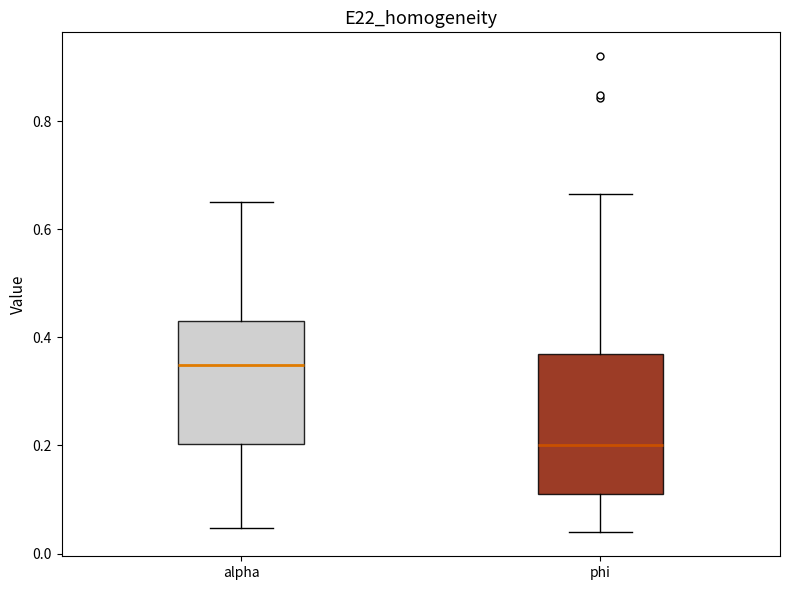

Reading left to right, read every box against the y-axis: the position of its median line, the range the box covers, and the ends of its whiskers. The values are not printed on the chart, so give them approximately, as read against the axis.

alpha: median 0.34, box 0.20 to 0.44, whiskers 0.04 to 0.66
phi: median 0.20, box 0.10 to 0.36, whiskers 0.04 to 0.66